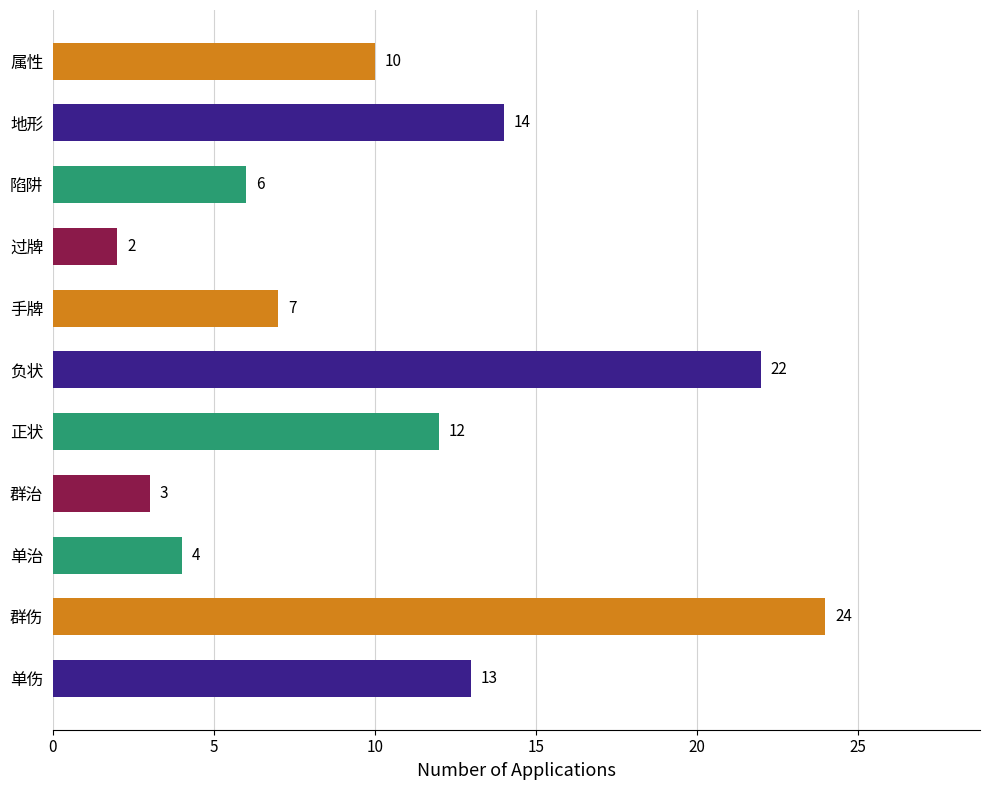

How many values are below 10?

5